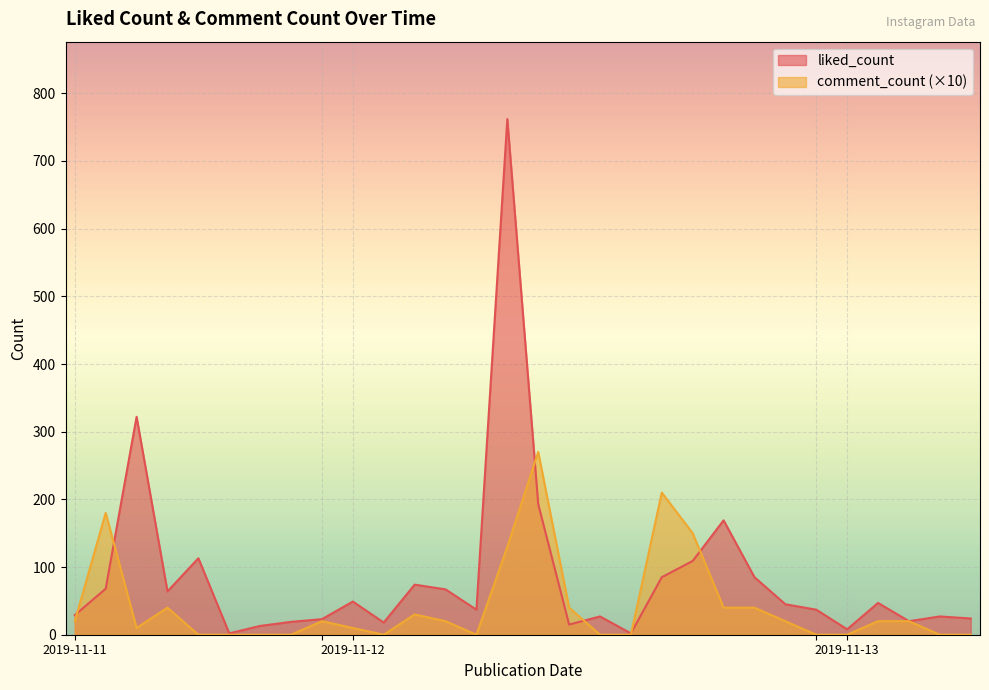

List the series in order of their peak value, lowest first.

comment_count (×10), liked_count